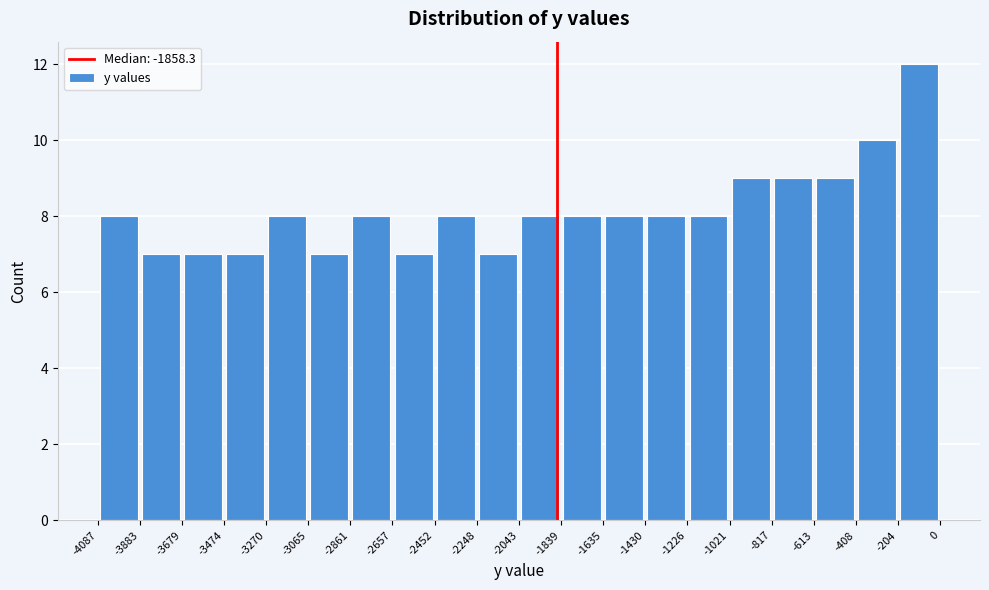

Over which range of the x-axis is the bar tallest?

-204 to 0